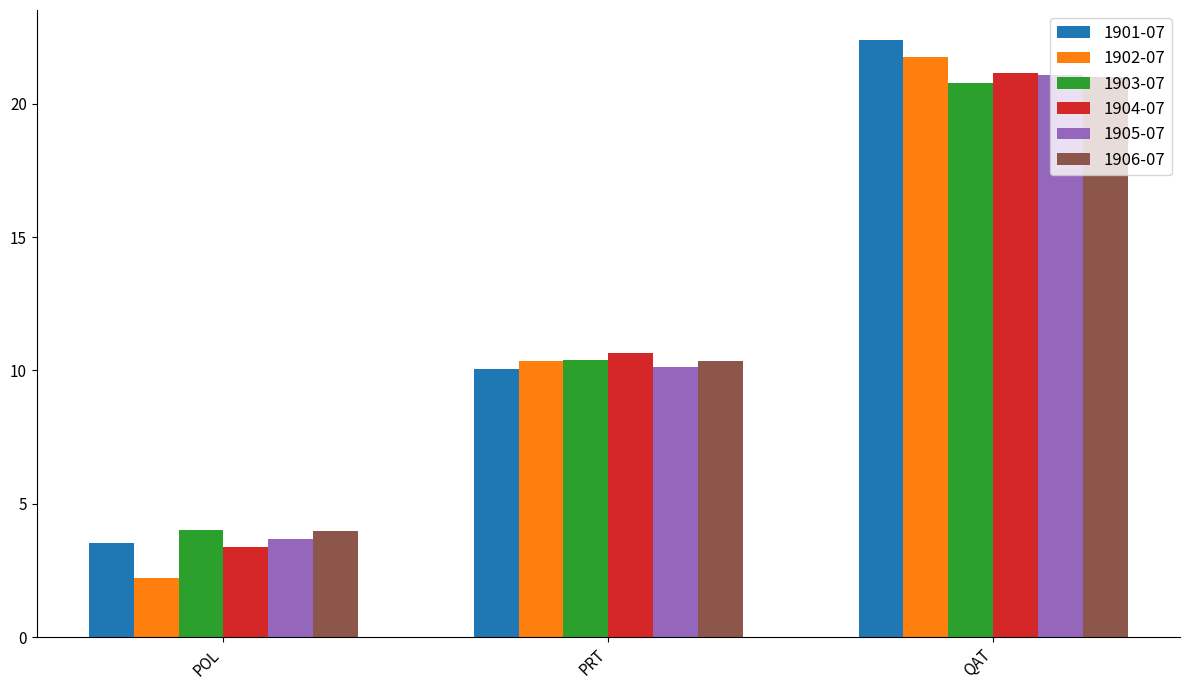

At how many categories does at least one series exceed 8?

2